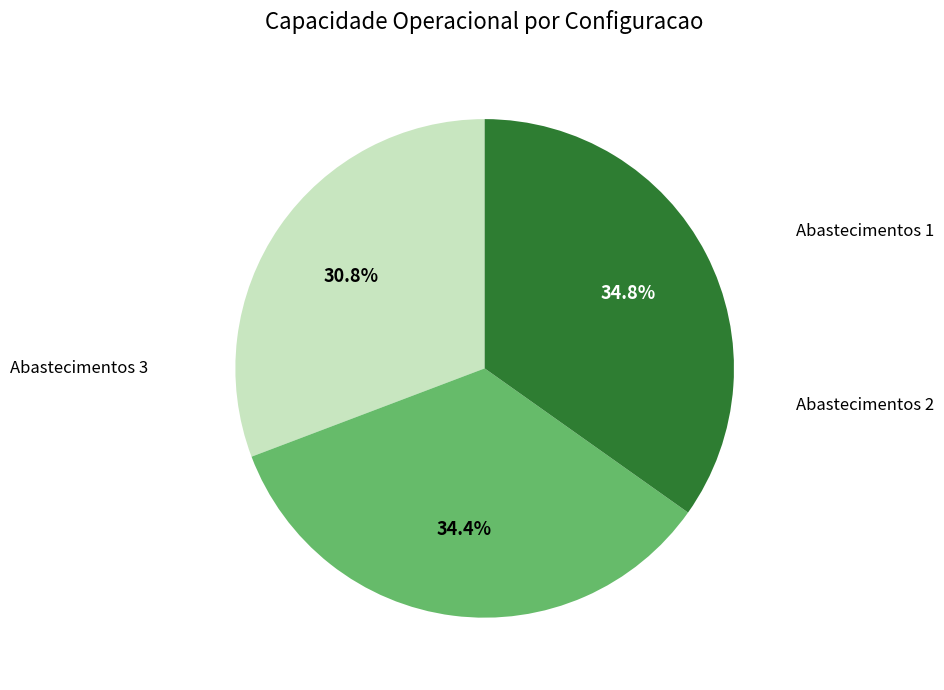

Does any single category account for the majority?

No